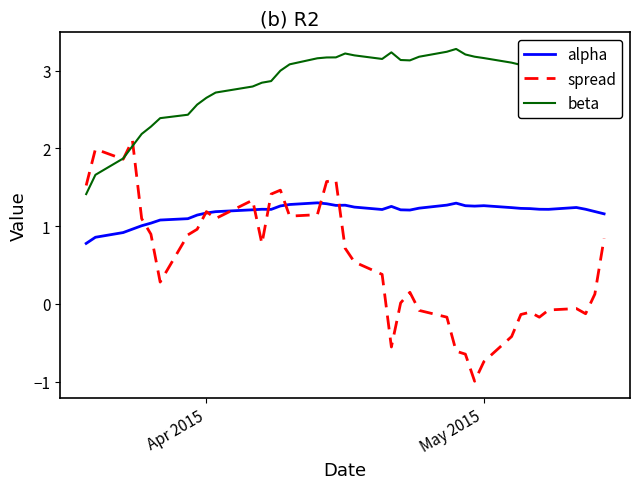

How many categories are shown in the chart?

40